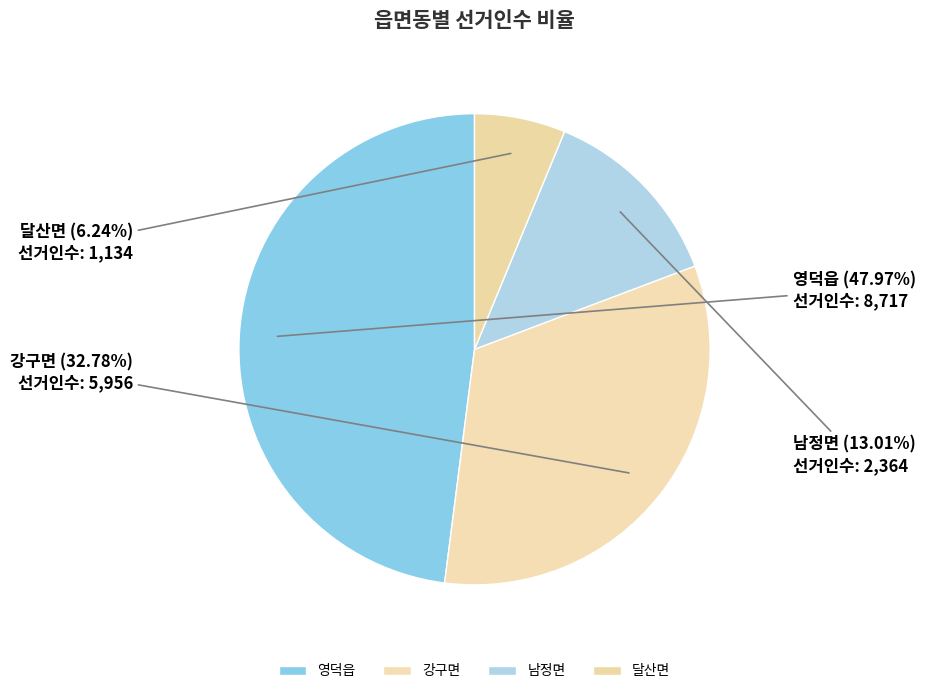

True or false: 강구면 accounts for 33% of the total.

True